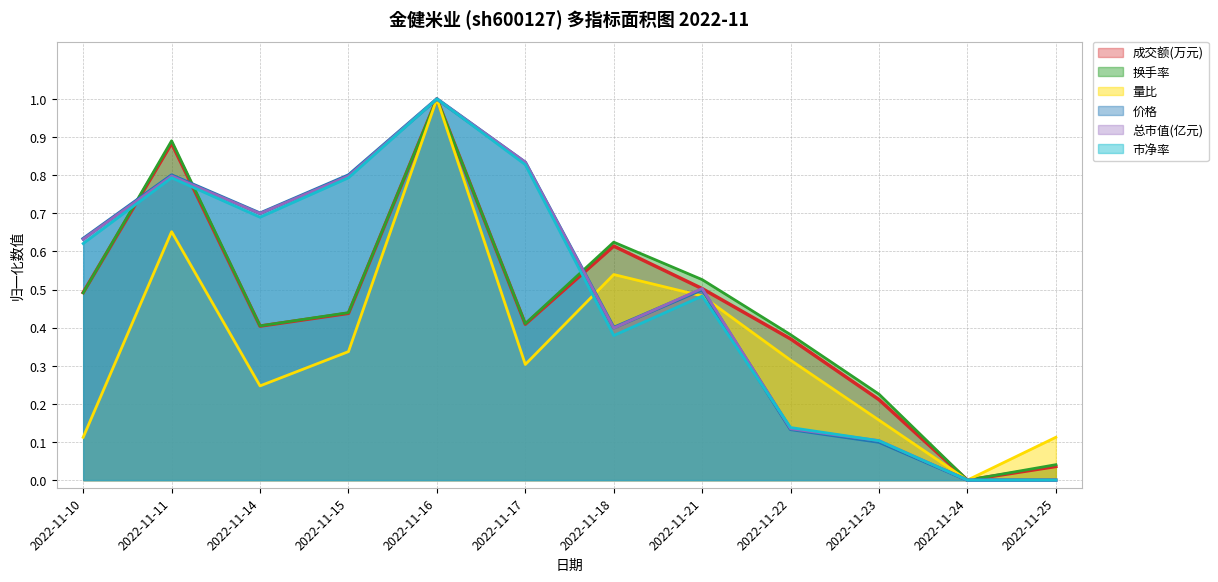

The value of 总市值(亿元) at 2022-11-24 is -0.4. True or false?

False